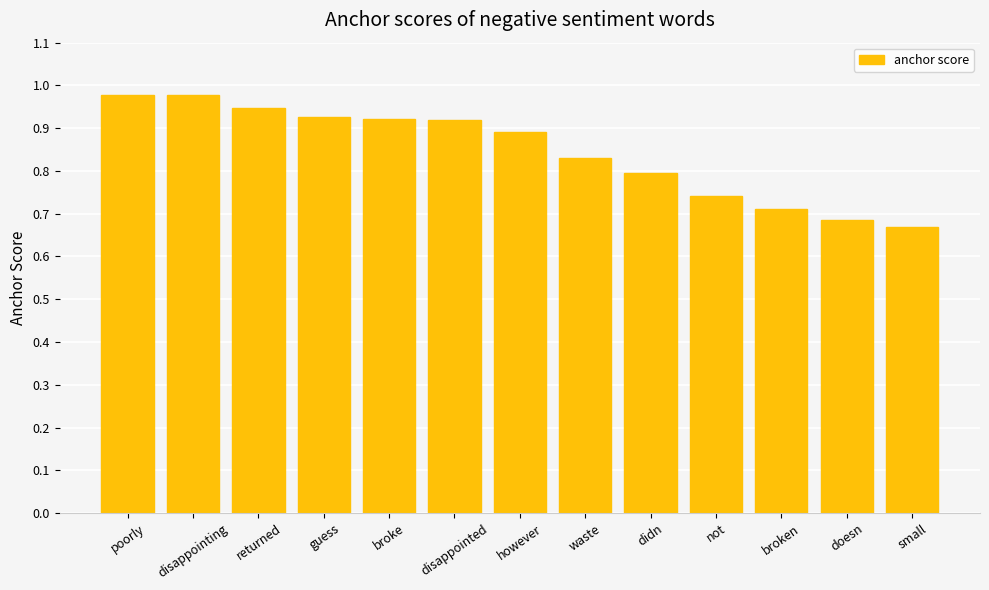

The chart shows a value of 1.0 at small. True or false?

False